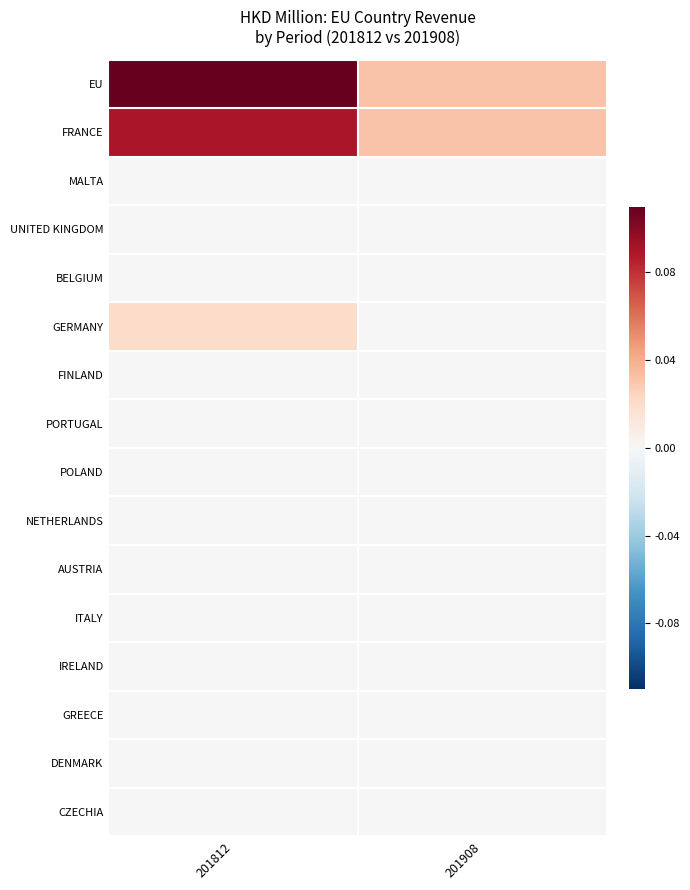

At which category does the chart reach its peak across all series?

201812